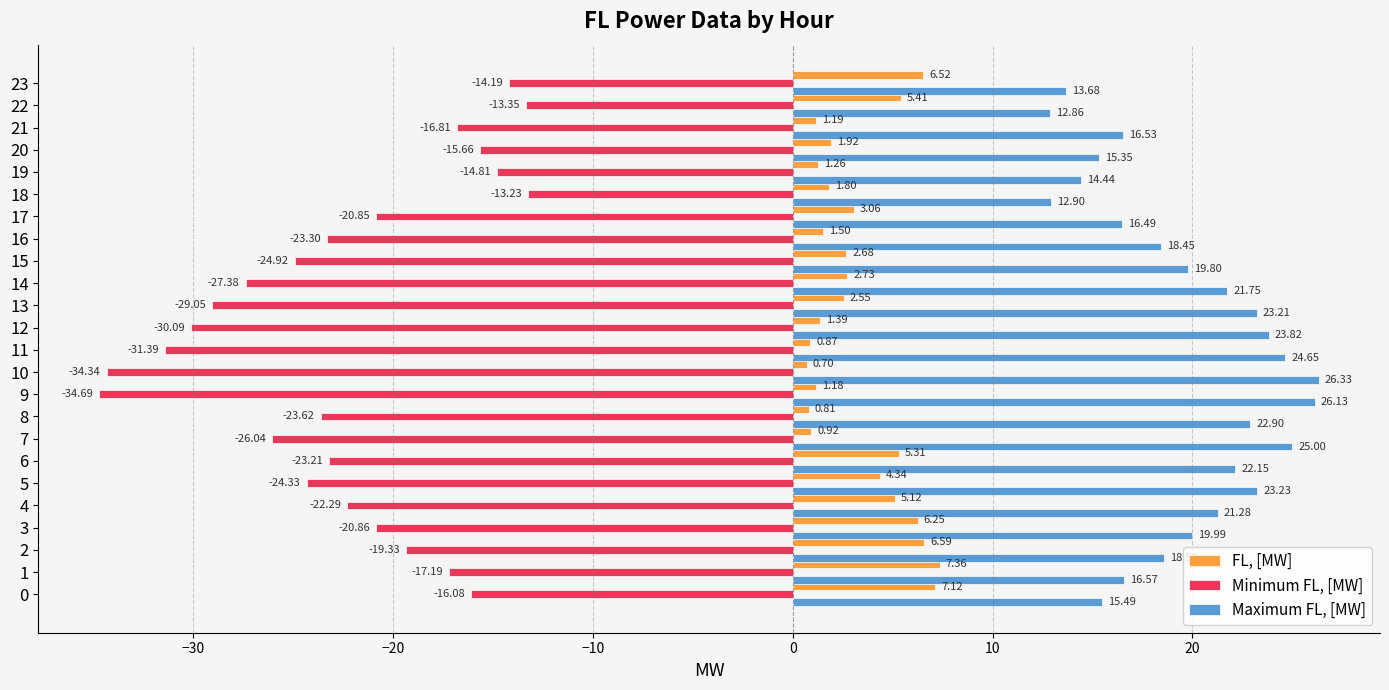

Rank the series at 3 from highest to lowest value.

Maximum FL, [MW], FL, [MW], Minimum FL, [MW]